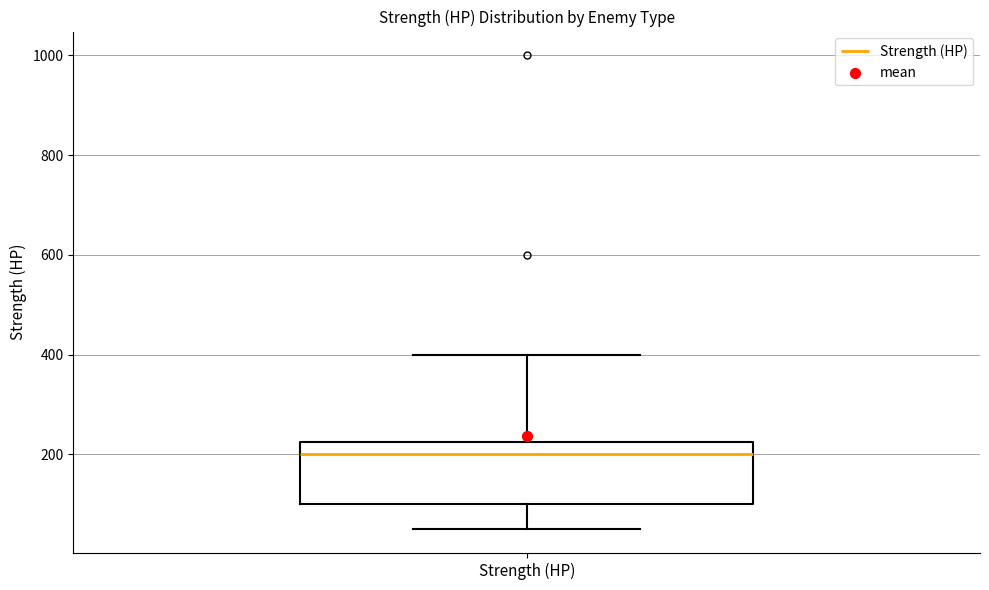

Where does the upper whisker of the box for Strength (HP) end on the y-axis? The values are not printed on the chart, so give them approximately, as read against the axis.

400